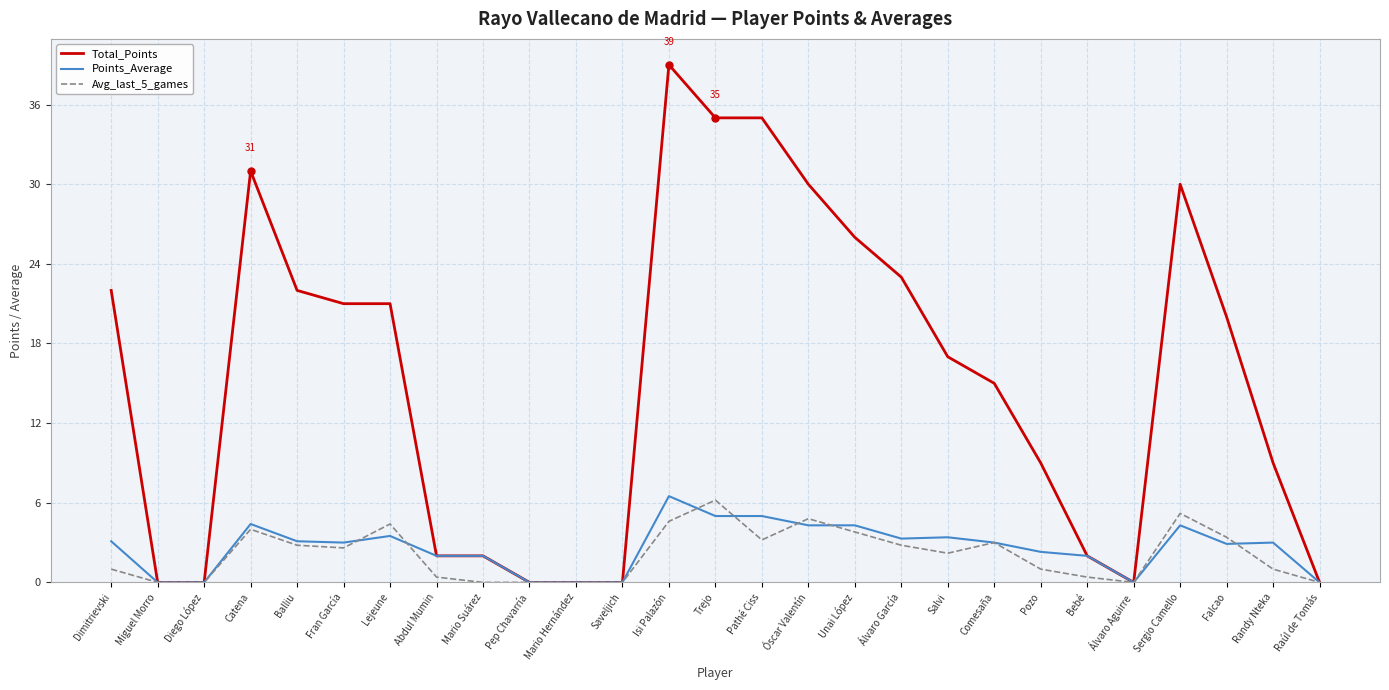

Which category has the highest value in the Points_Average series?

Isi Palazón